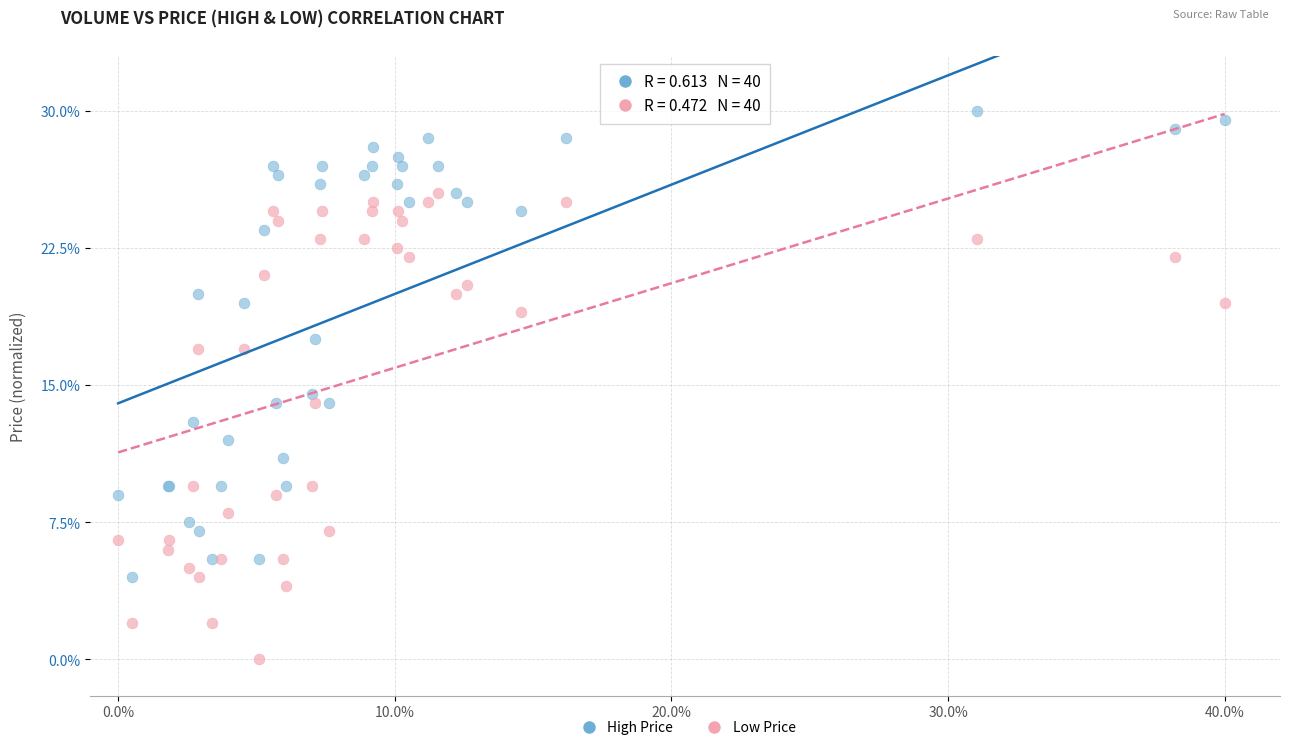

Which series reaches the maximum Y coordinate?

High Price